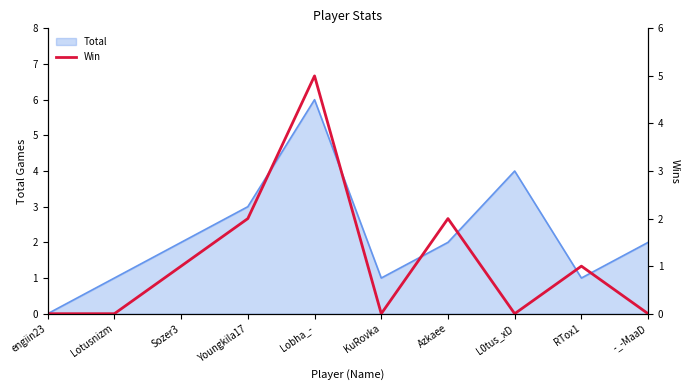

The value at Youngkila17 is 2. True or false?

True